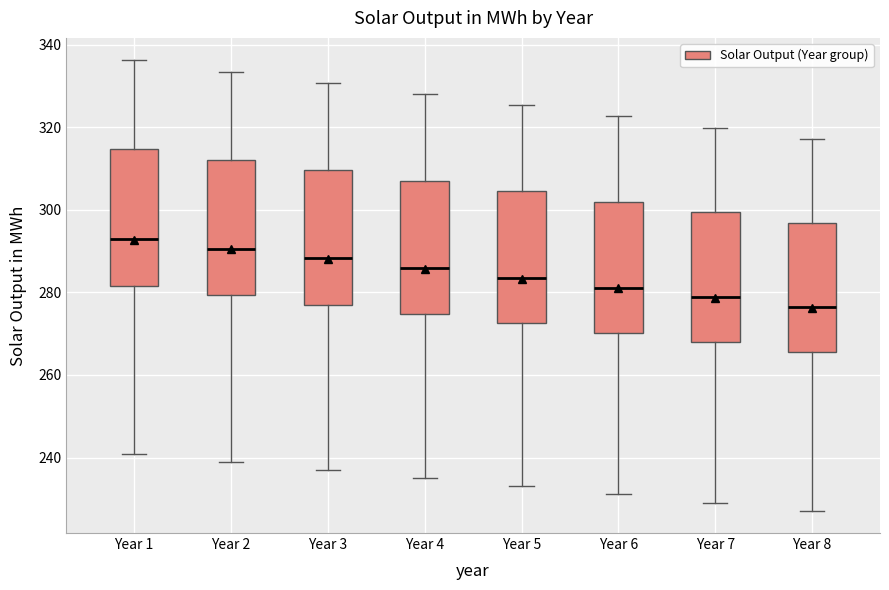

Reading left to right, transcribe this box plot: for each box, give where its median line is, the range the box spans, and where its two whiskers end, as read against the y-axis. The values are not printed on the chart, so give them approximately, as read against the axis.

Year 1: median 292, box 282 to 314, whiskers 240 to 336
Year 2: median 290, box 280 to 312, whiskers 238 to 334
Year 3: median 288, box 278 to 310, whiskers 236 to 330
Year 4: median 286, box 274 to 308, whiskers 234 to 328
Year 5: median 284, box 272 to 304, whiskers 232 to 326
Year 6: median 282, box 270 to 302, whiskers 232 to 322
Year 7: median 278, box 268 to 300, whiskers 230 to 320
Year 8: median 276, box 266 to 296, whiskers 228 to 318